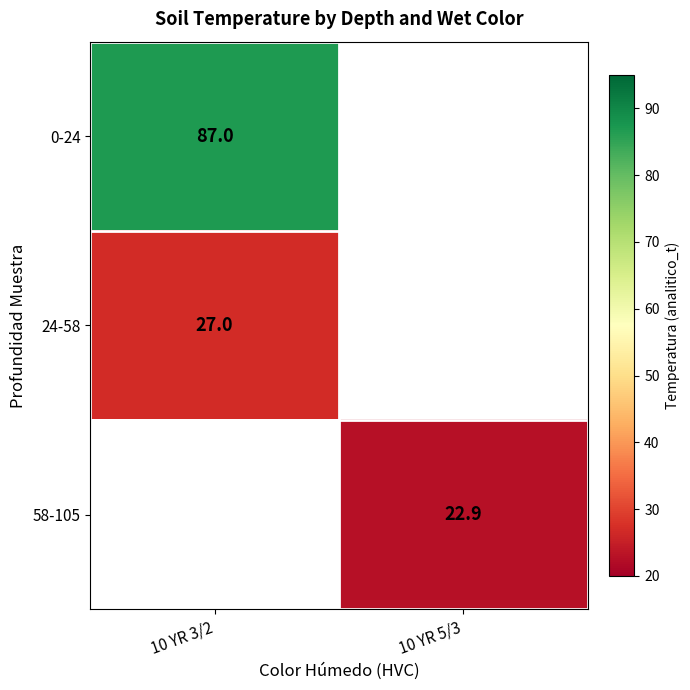

The value of 58-105 at 10 YR 5/3 is 22.9. True or false?

True